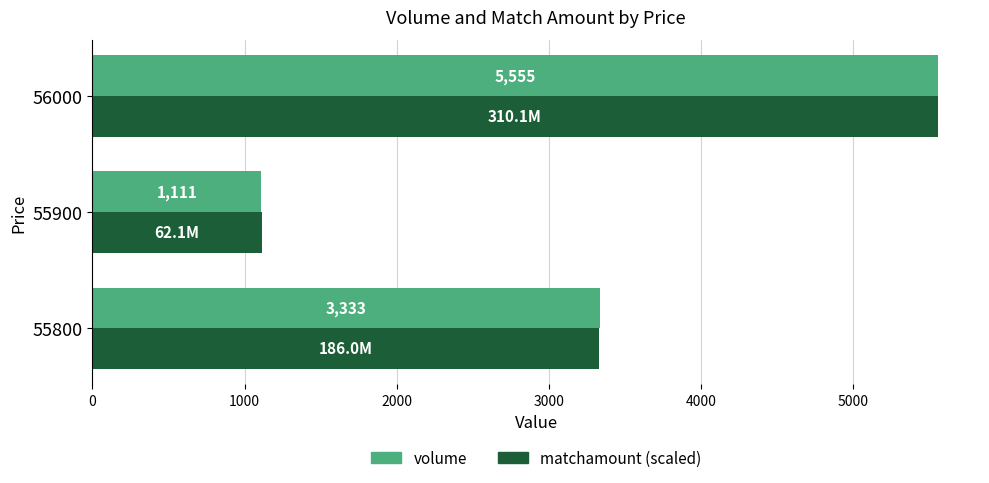

True or false: volume has a value of 365.8 at 55900.

False